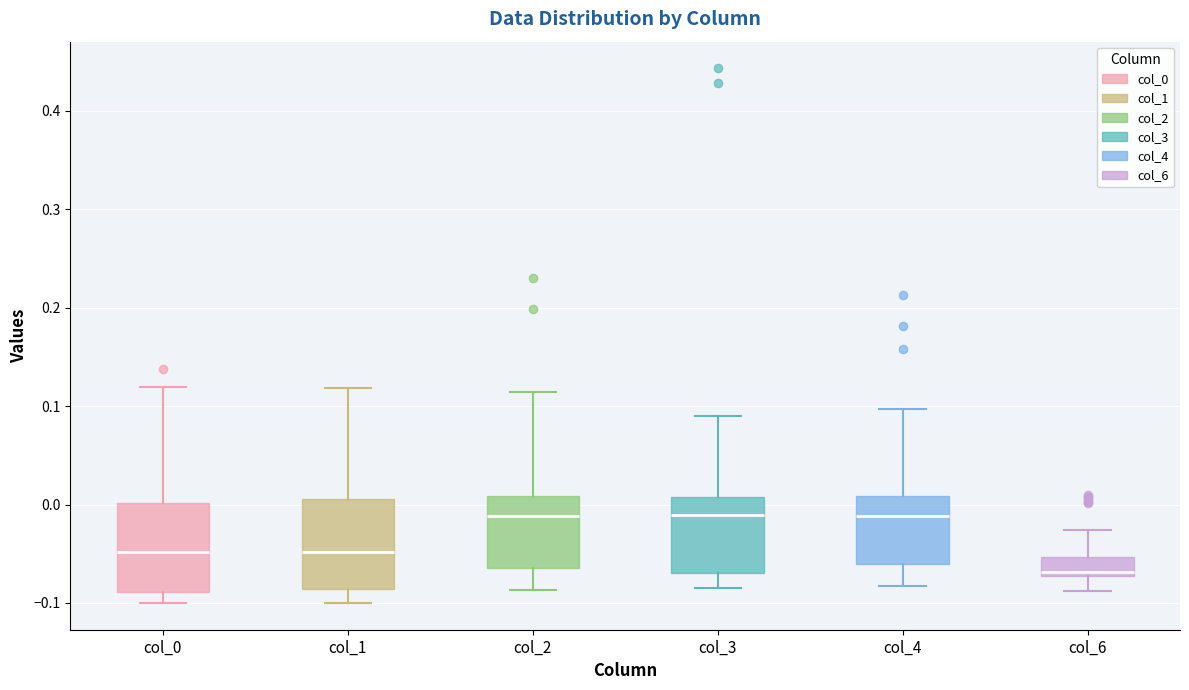

Reading left to right, read every box against the y-axis: the position of its median line, the range the box covers, and the ends of its whiskers. The values are not printed on the chart, so give them approximately, as read against the axis.

col_0: median -0.05, box -0.09 to 0.00, whiskers -0.10 to 0.12
col_1: median -0.05, box -0.09 to 0.01, whiskers -0.10 to 0.12
col_2: median -0.01, box -0.06 to 0.01, whiskers -0.09 to 0.11
col_3: median -0.01, box -0.07 to 0.01, whiskers -0.09 to 0.09
col_4: median -0.01, box -0.06 to 0.01, whiskers -0.08 to 0.10
col_6: median -0.07 (just above the box's lower edge), box -0.07 to -0.05, whiskers -0.09 to -0.03